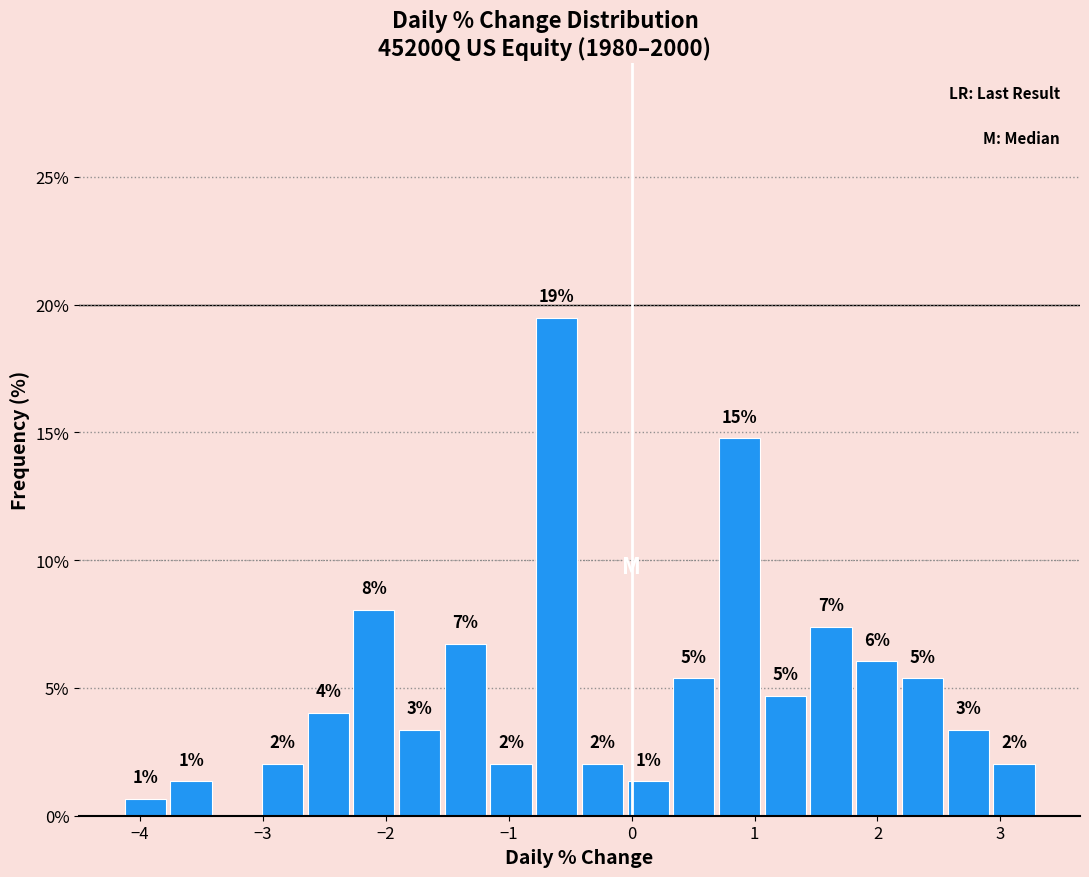

Around what value on the x-axis is the tallest bar? Give the approximate position of its centre, as read against the axis.

-0.6